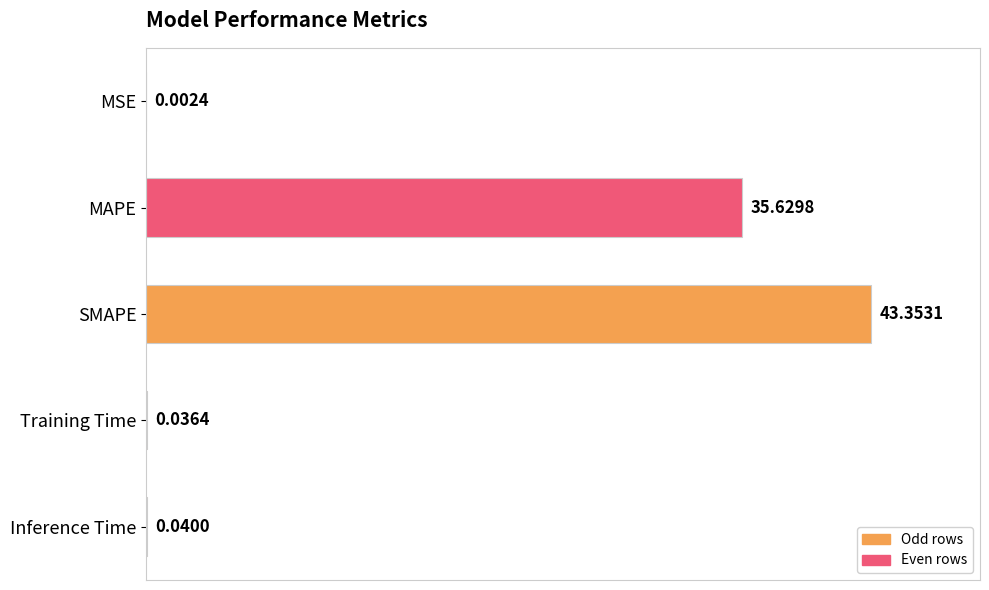

Which label corresponds to the largest value in the chart?

SMAPE